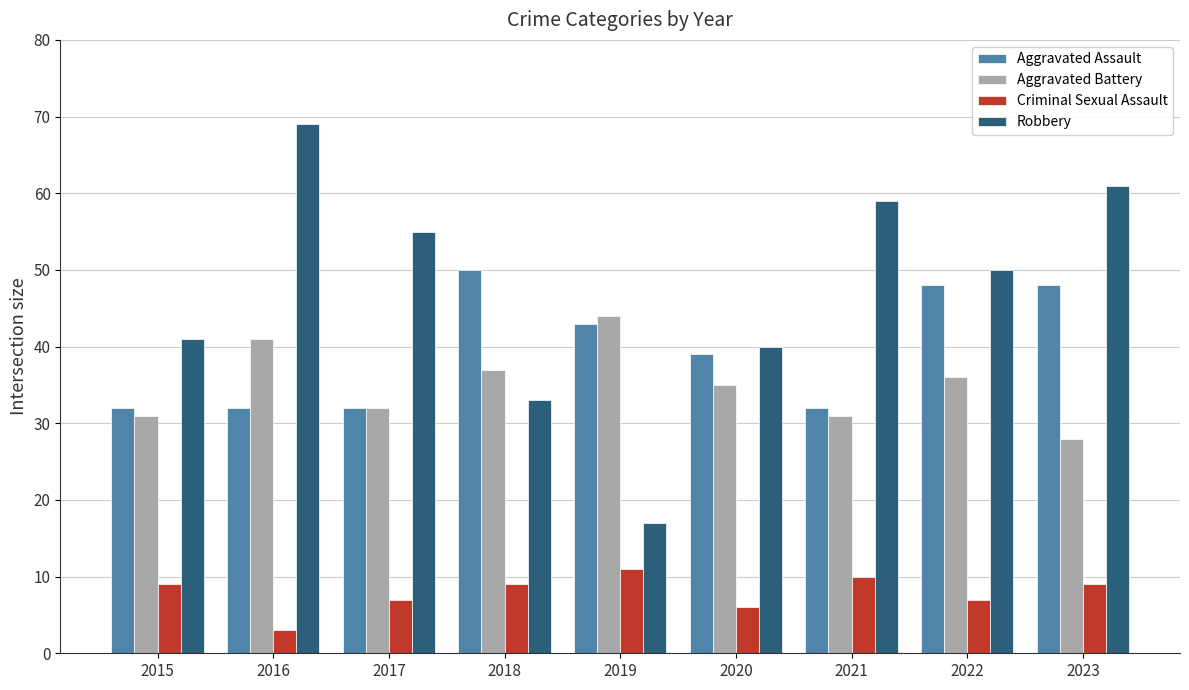

Is the value of Aggravated Battery at 2019 greater than the value of Robbery at 2021?

No